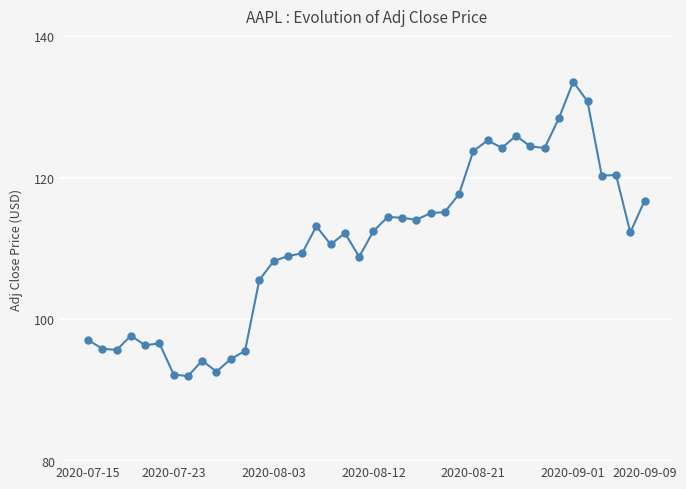

What is the difference between the maximum and second lowest values?

41.3